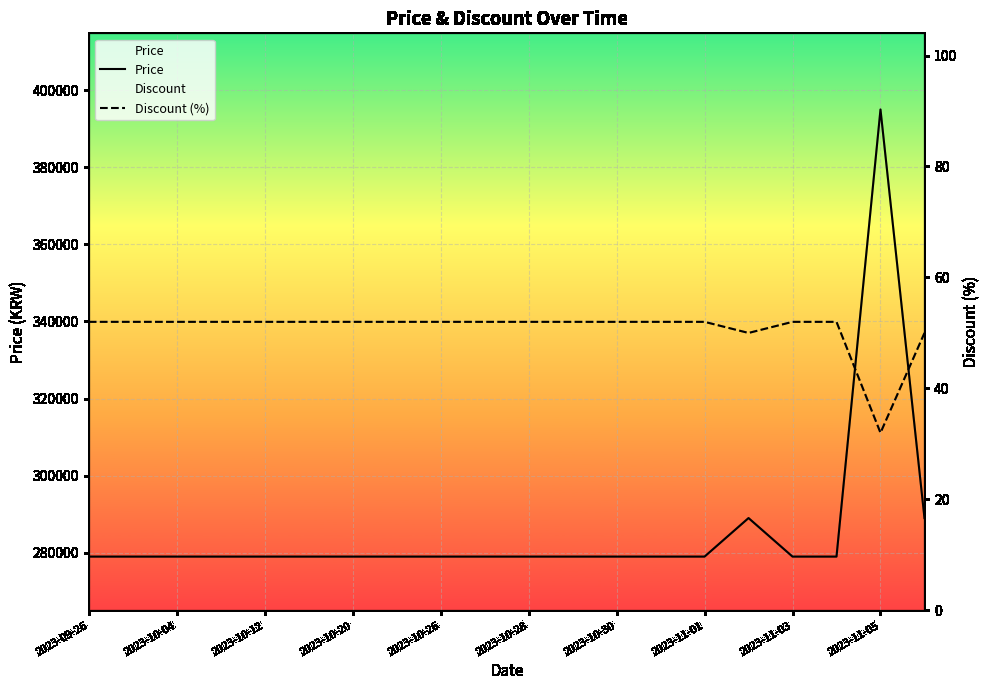

Is it true that Price equals 140361 at 11?

False